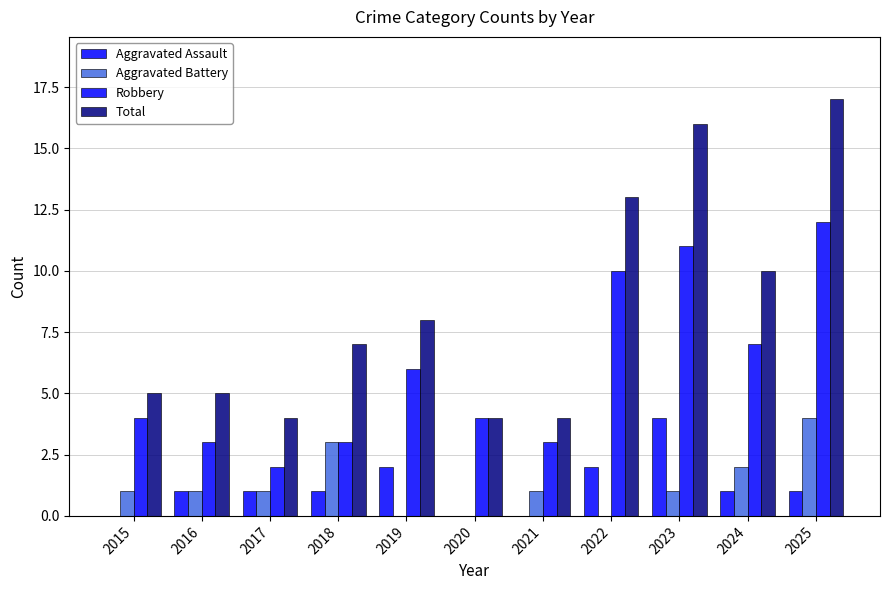

How many distinct data groups are displayed?

4